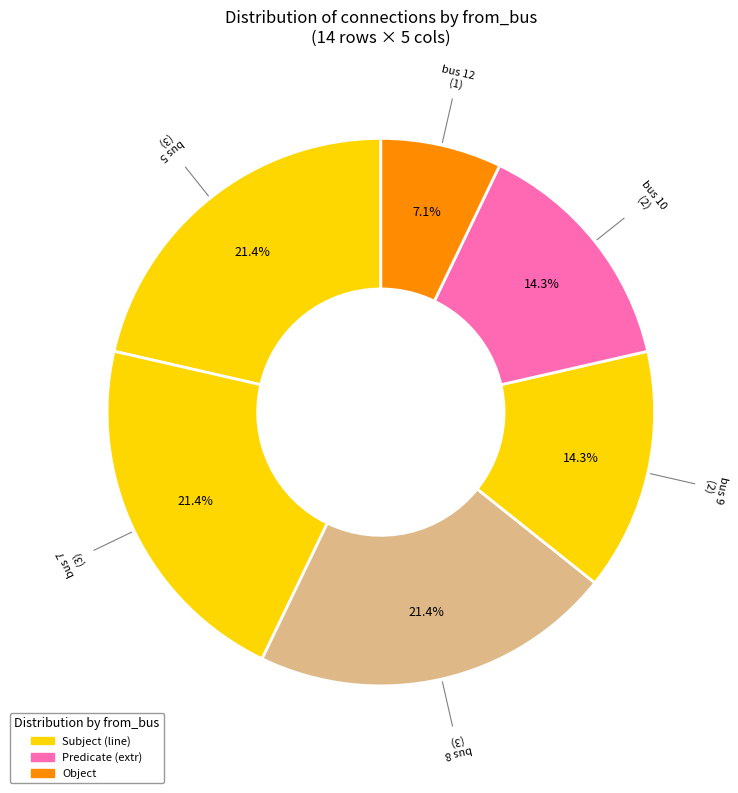

Count the number of slices in the pie.

6